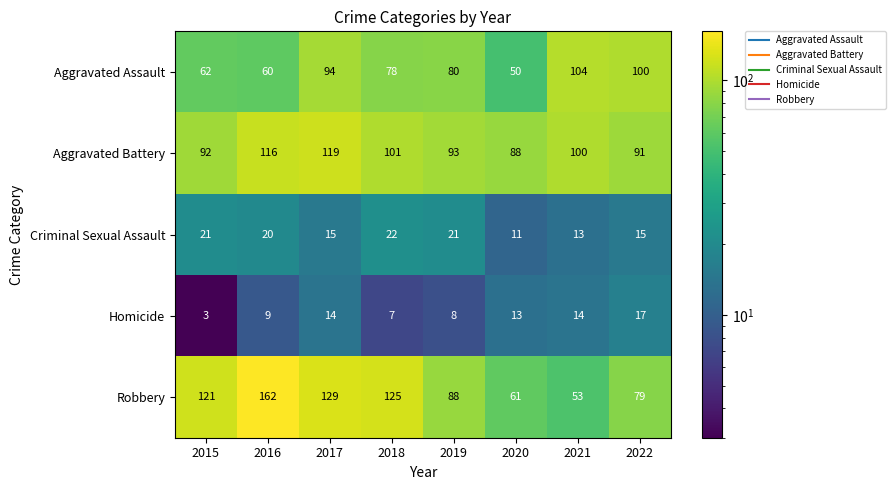

At which category is the sum across all series the highest?

2017